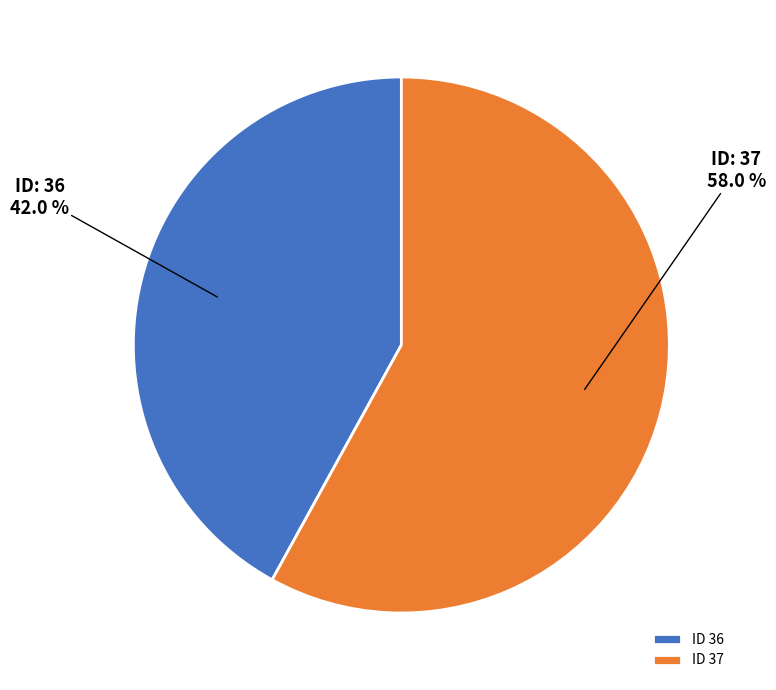

Rank the categories by value from highest to lowest.

ID 37, ID 36